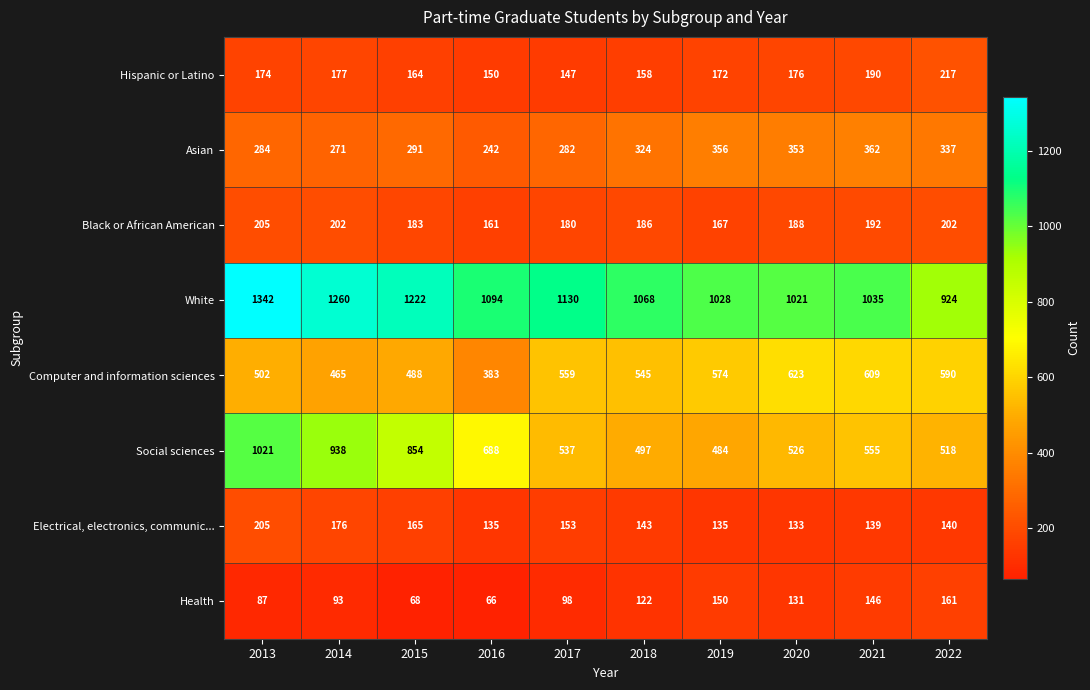

What is the sum of the Black or African American values at 2018 and 2022?

388